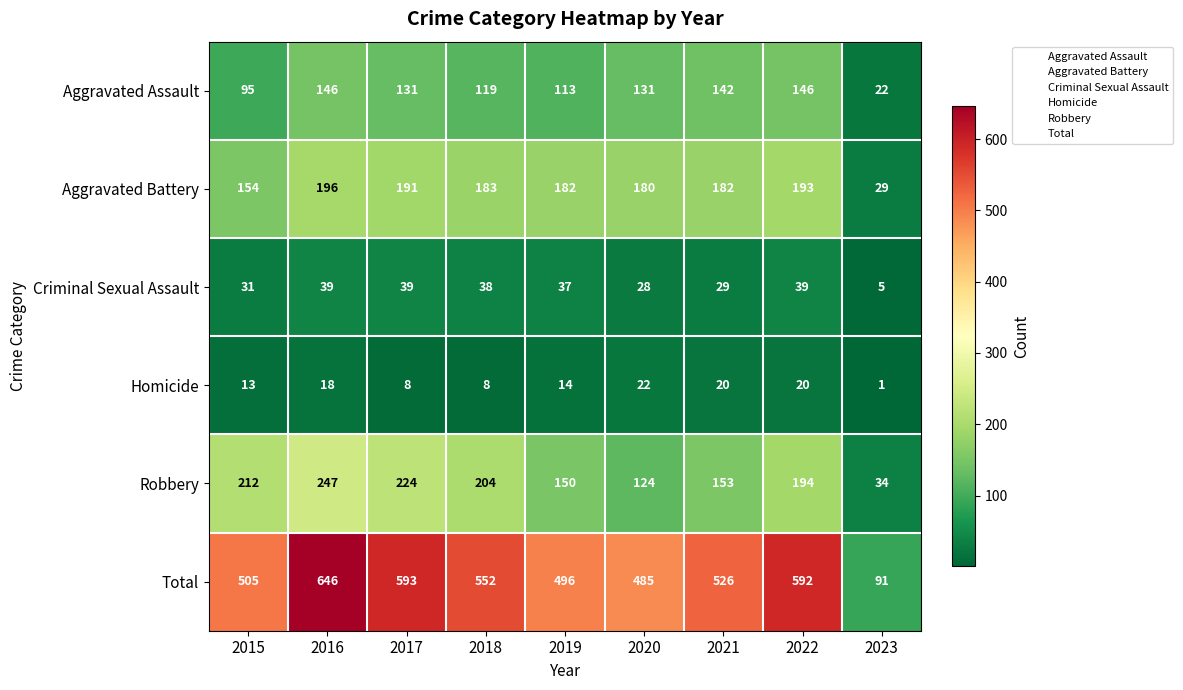

What is the spread (max minus min) of values at 2015?

492